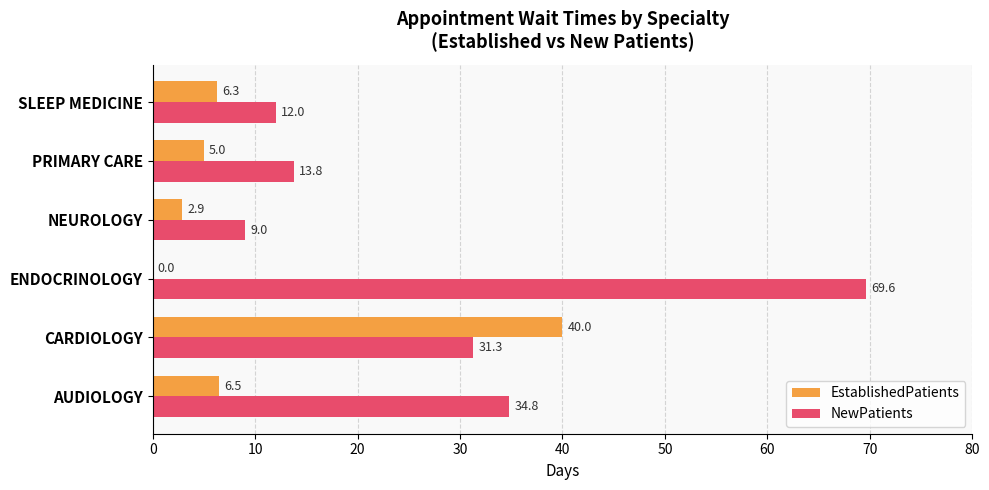

How many distinct data groups are displayed?

2